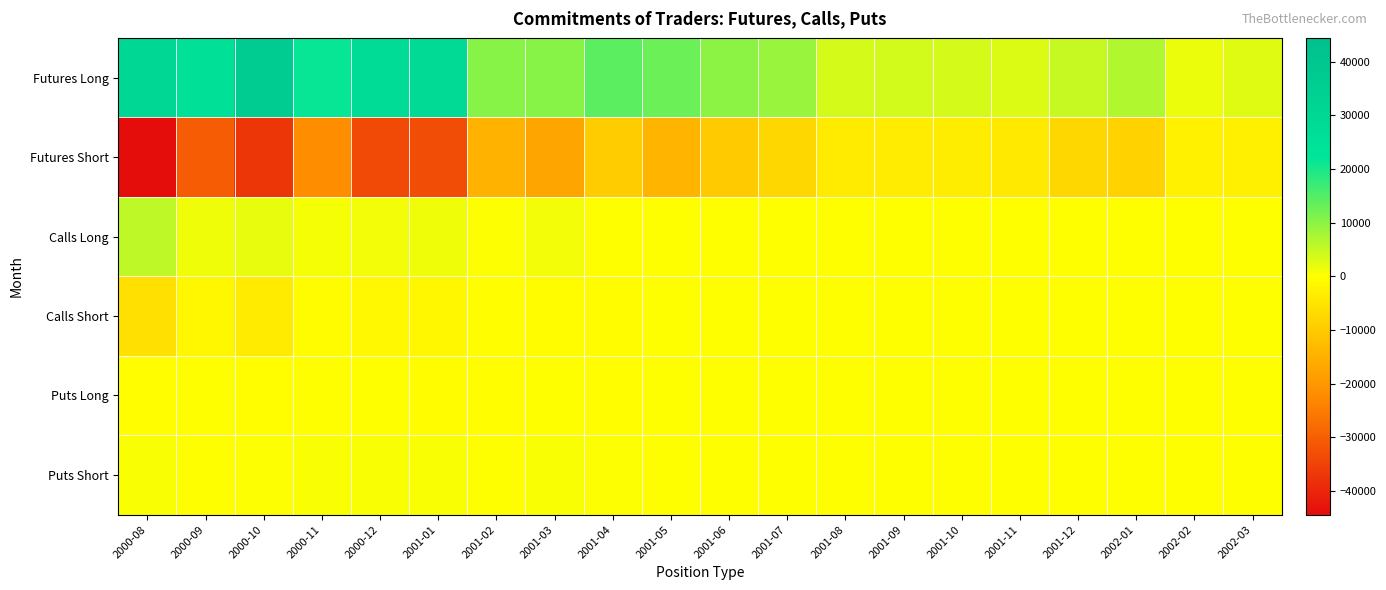

Which series has the largest total across all categories?

Futures Long